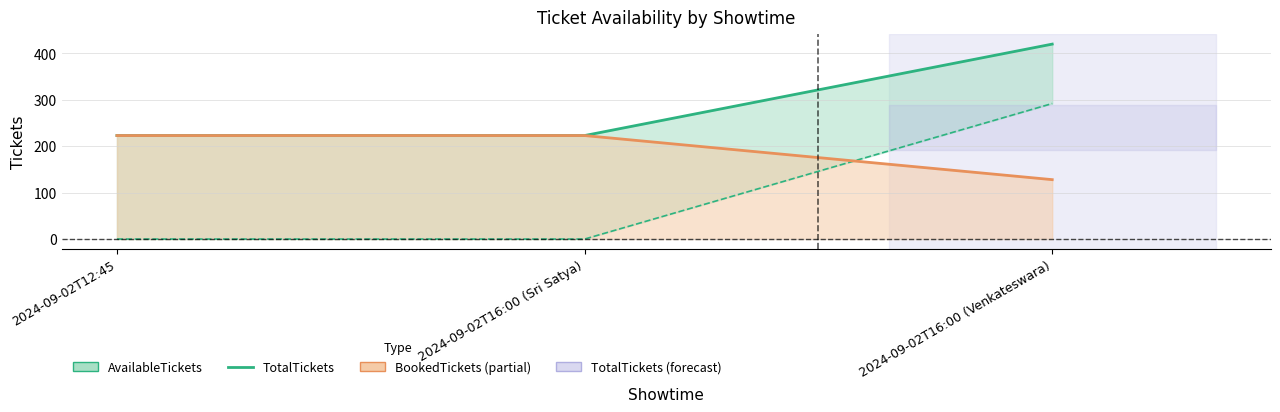

Reading right to left, what are all the values shown in this chart?

2024-09-02T16:00 (Venkateswara)=420	2024-09-02T16:00 (Sri Satya)=223	2024-09-02T12:45=223